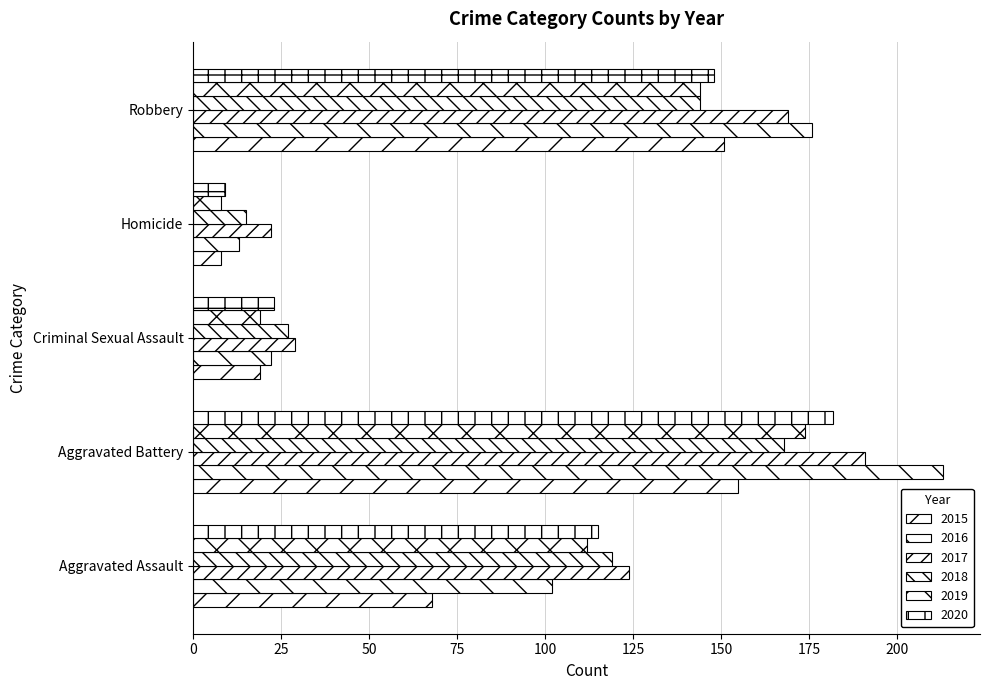

What is the difference between the maximum and minimum values in the 2015 series?

147